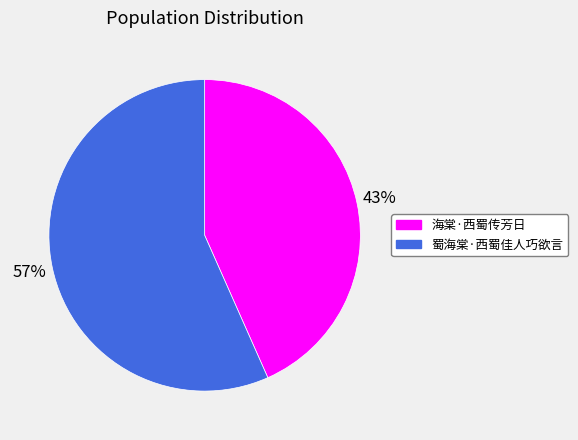

Combined, do 海棠·西蜀传芳日 and 蜀海棠·西蜀佳人巧欲言 account for over 50%?

Yes